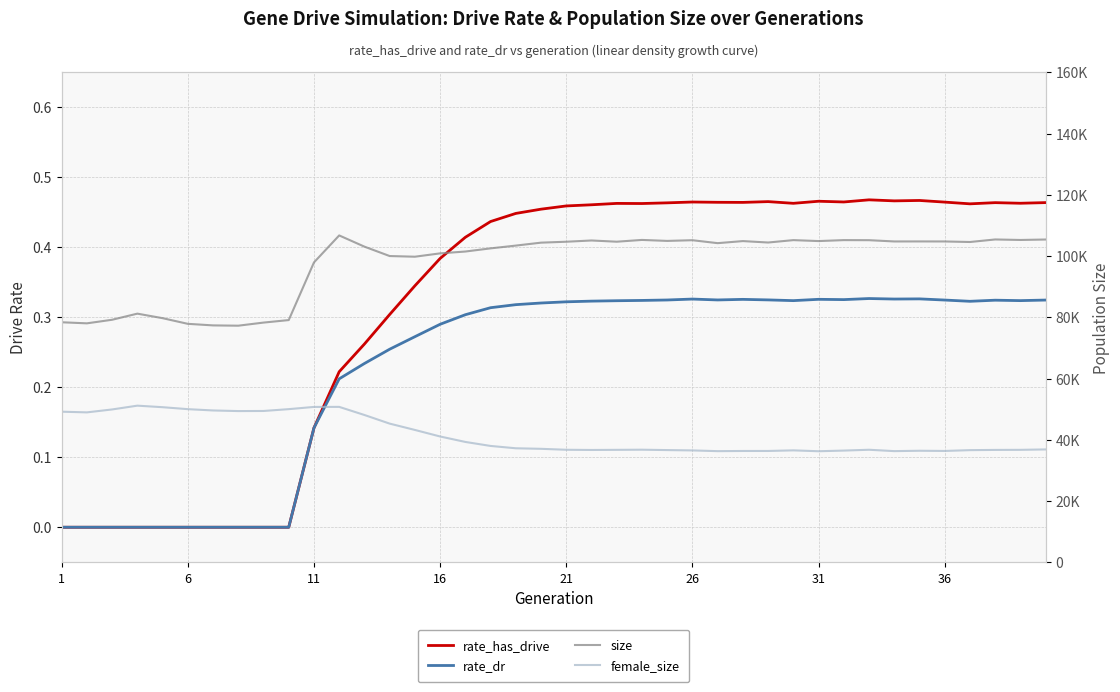

What are all the series names shown in the legend?

rate_has_drive, rate_dr, size, female_size